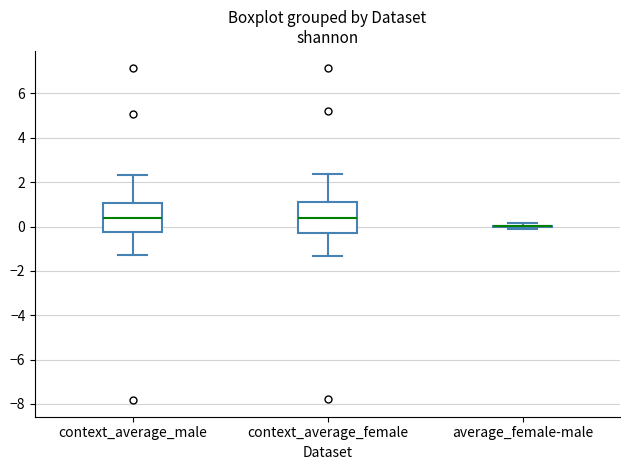

Reading left to right, read every box against the y-axis: the position of its median line, the range the box covers, and the ends of its whiskers. The values are not printed on the chart, so give them approximately, as read against the axis.

context_average_male: median 0.4, box -0.2 to 1.0, whiskers -1.2 to 2.4
context_average_female: median 0.4, box -0.2 to 1.2, whiskers -1.4 to 2.4
average_female-male: box collapsed to a line at 0.0, whiskers -0.2 to 0.2